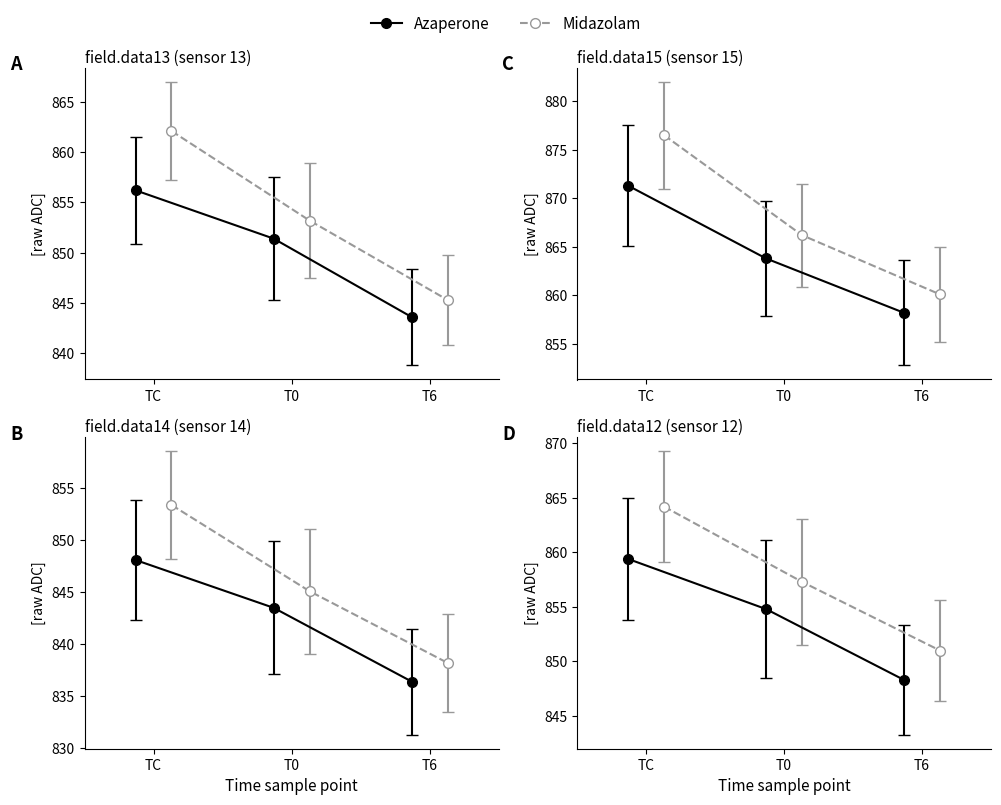

The value of Azaperone at field.data9 is 919.6. True or false?

False